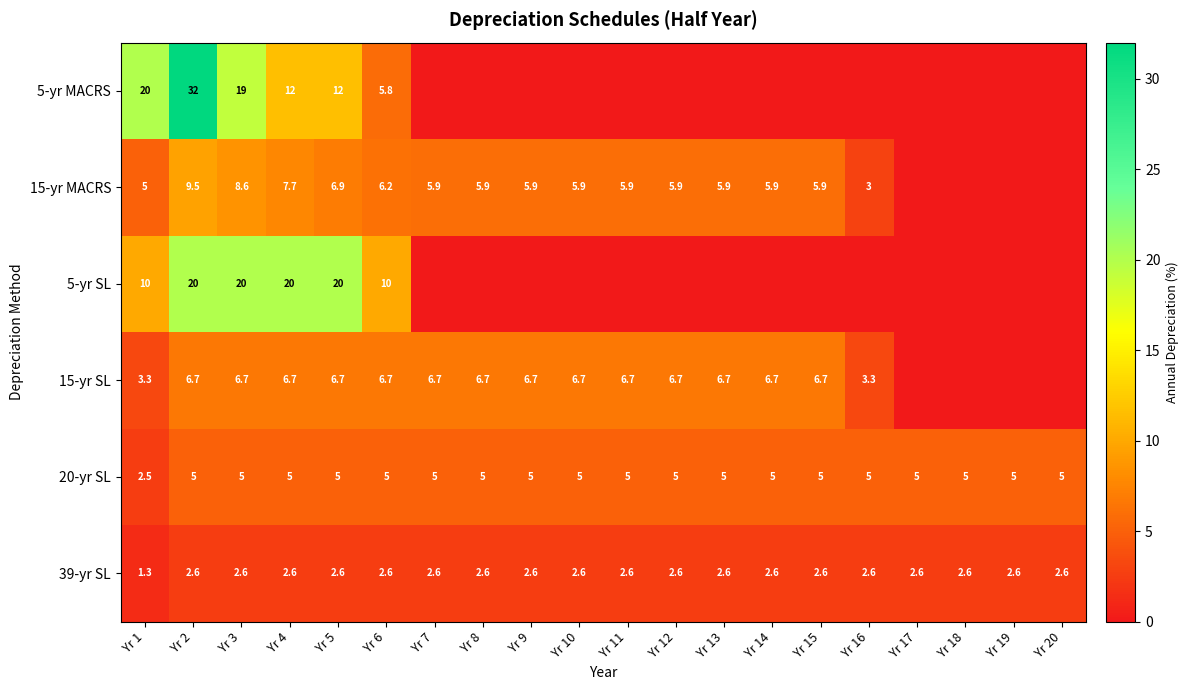

What is the average value of the 39-yr SL series?

2.5